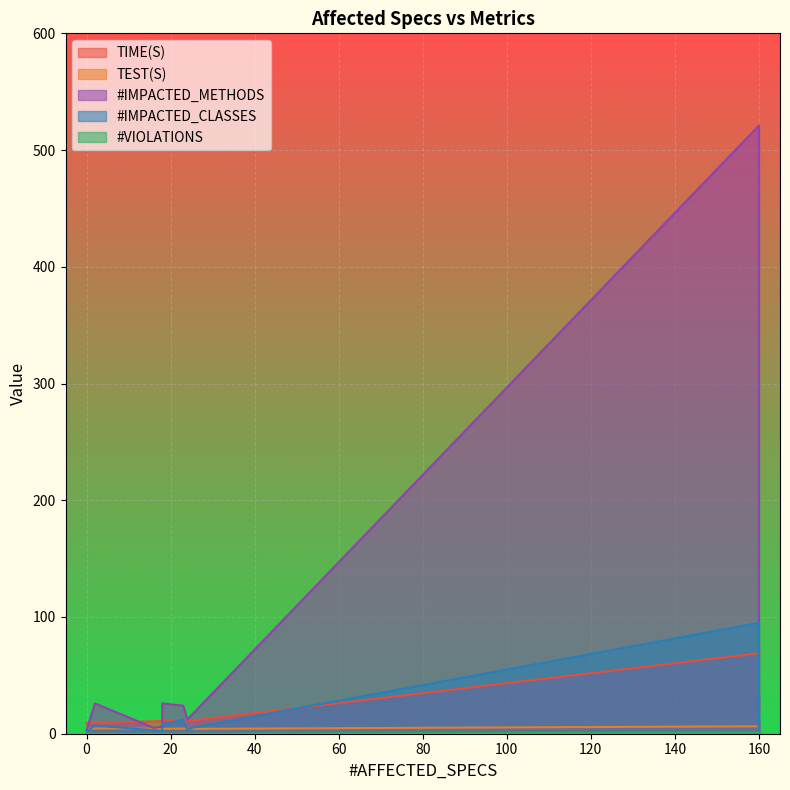

True or false: #VIOLATIONS and TIME(S) cross at least once.

False